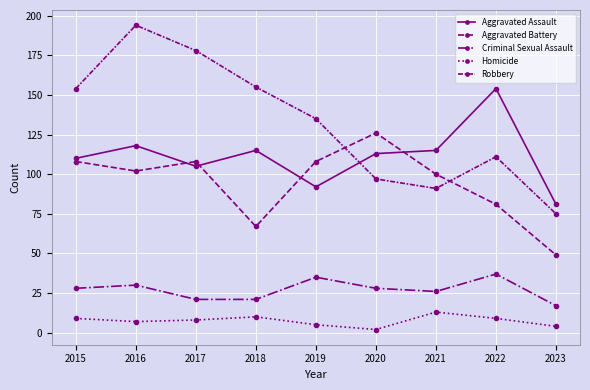

How many lines are shown in the chart?

5